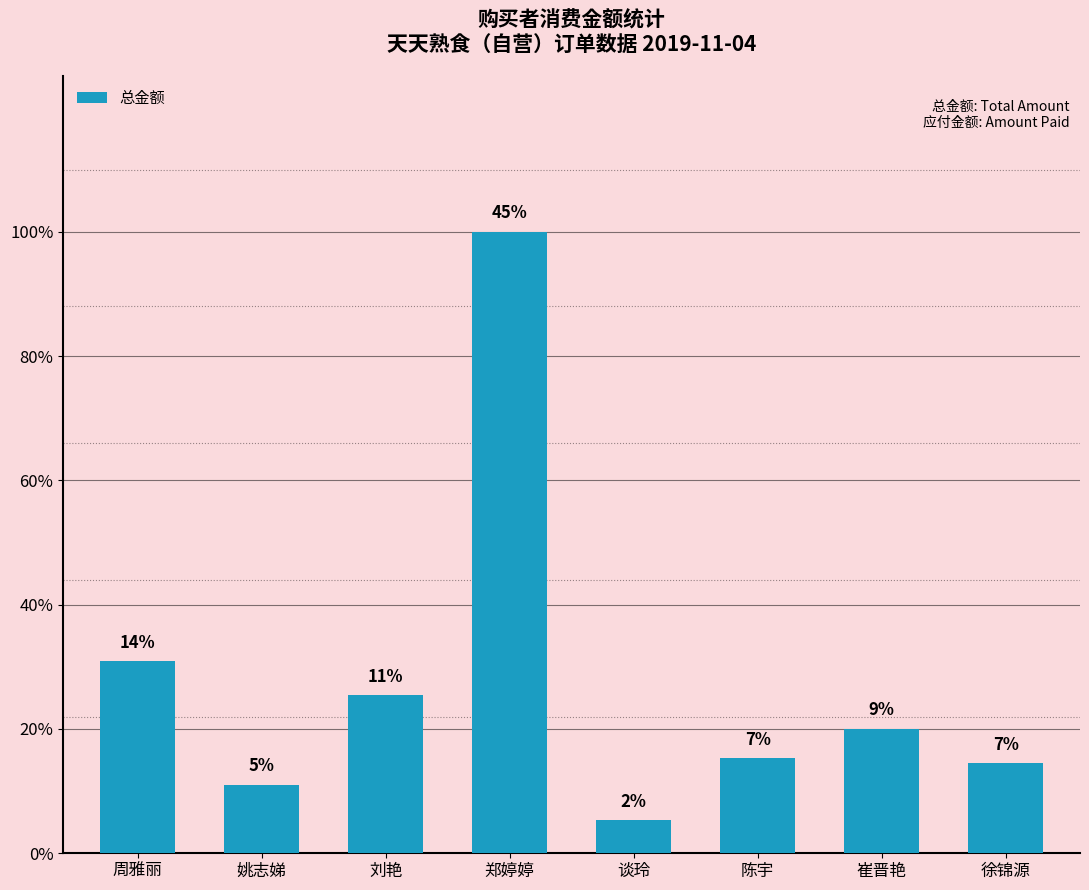

Are the bars horizontal?

No